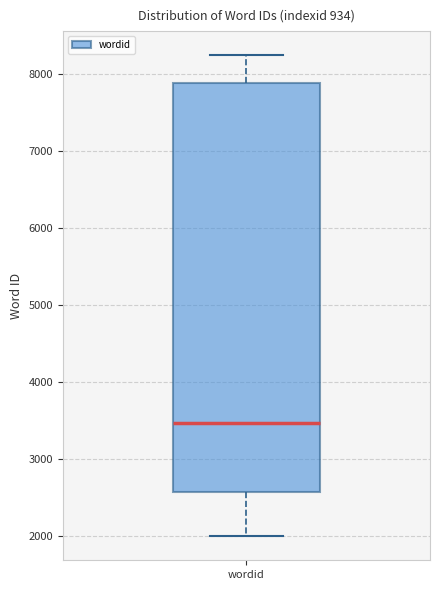

Where does the upper whisker of the box for wordid end on the y-axis? The values are not printed on the chart, so give them approximately, as read against the axis.

8200